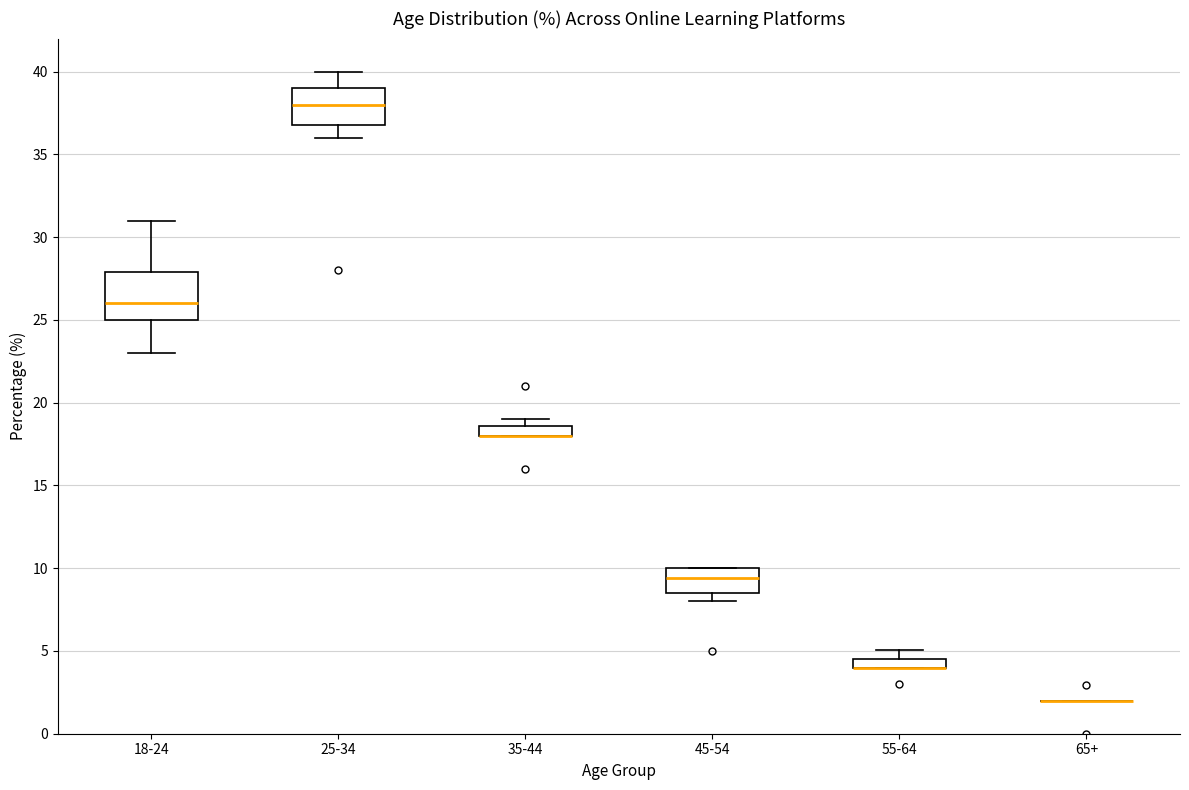

Where is the upper edge of the box for 25-34 on the y-axis? The values are not printed on the chart, so give them approximately, as read against the axis.

39.0